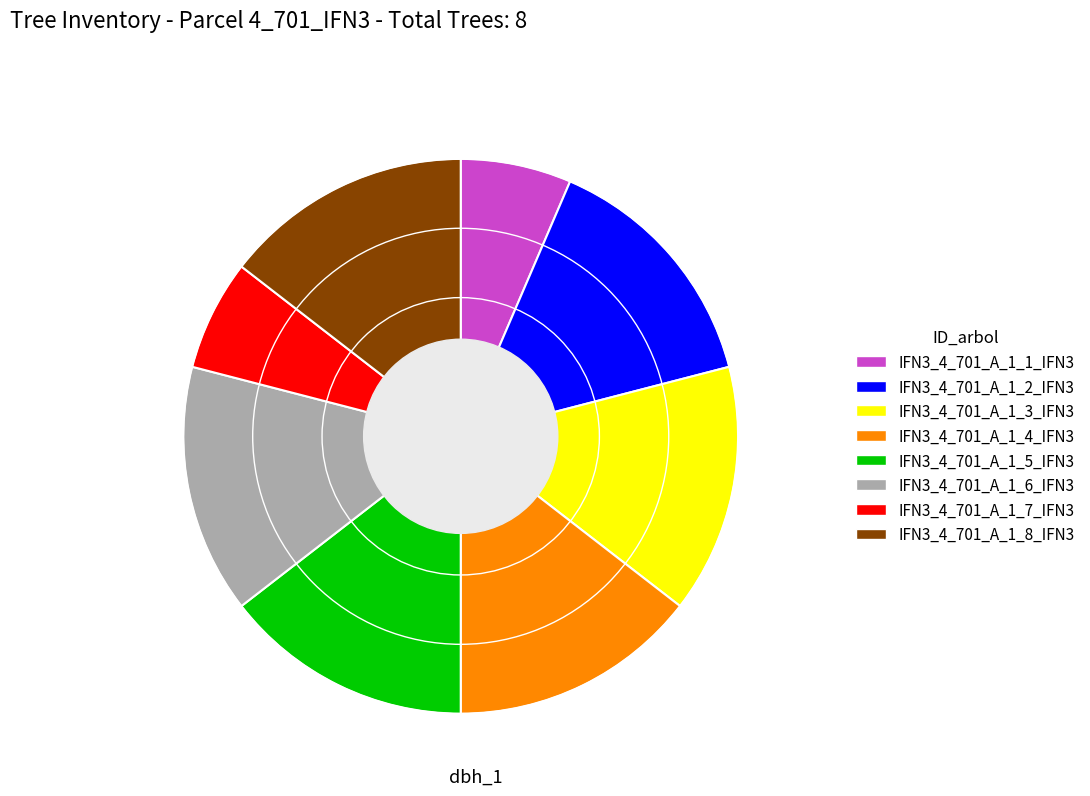

Is it true that IFN3_4_701_A_1_8_IFN3 is 23% of the pie?

False